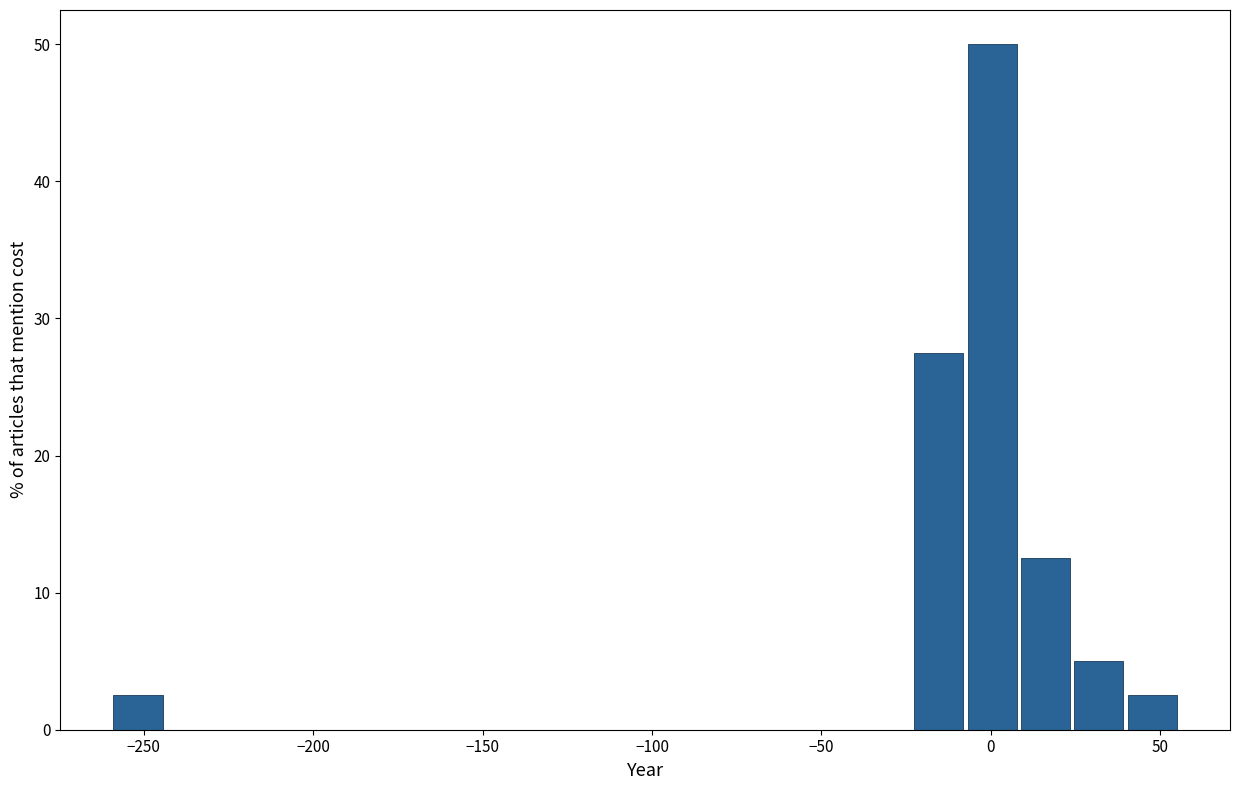

Around what value on the x-axis is the tallest bar? Give the approximate position of its centre, as read against the axis.

0